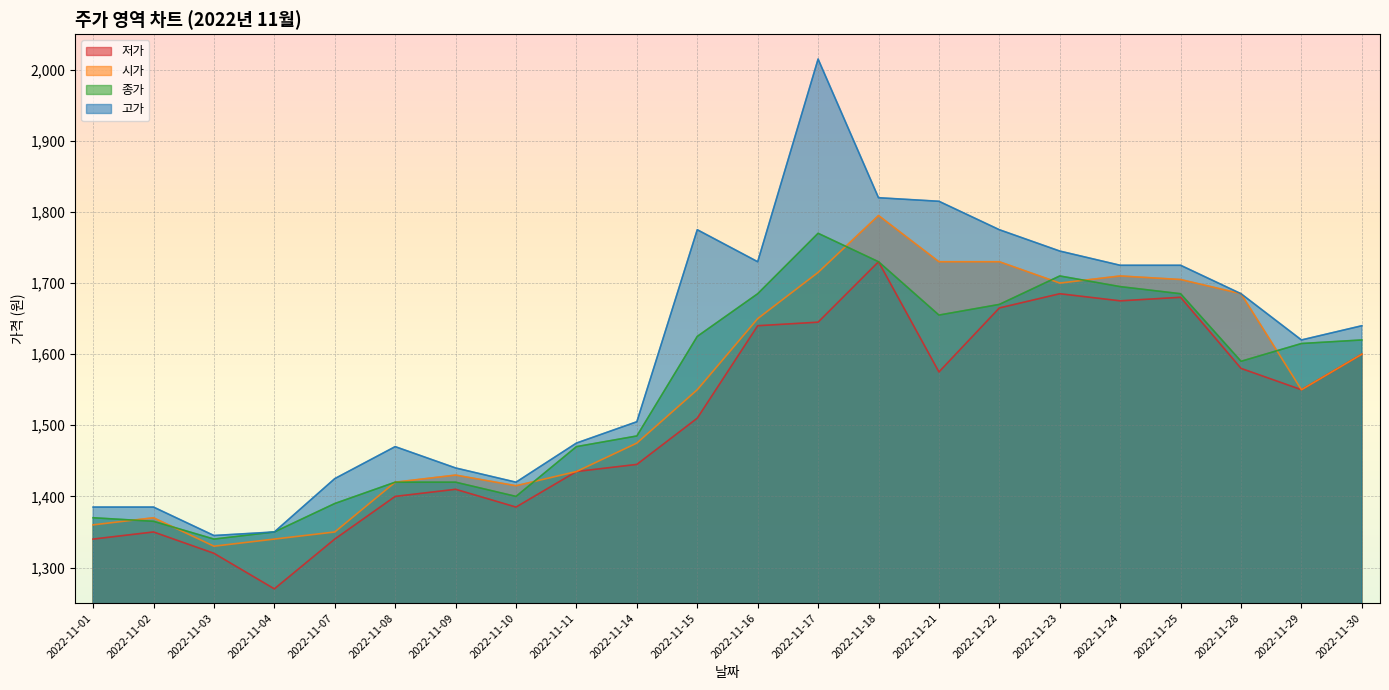

What is the total value across all series at 2022-11-11?

5815